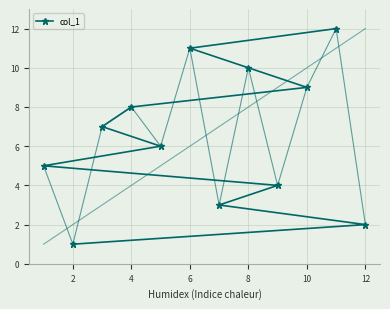

True or false: col_1 has a value of 9 at 10.

True